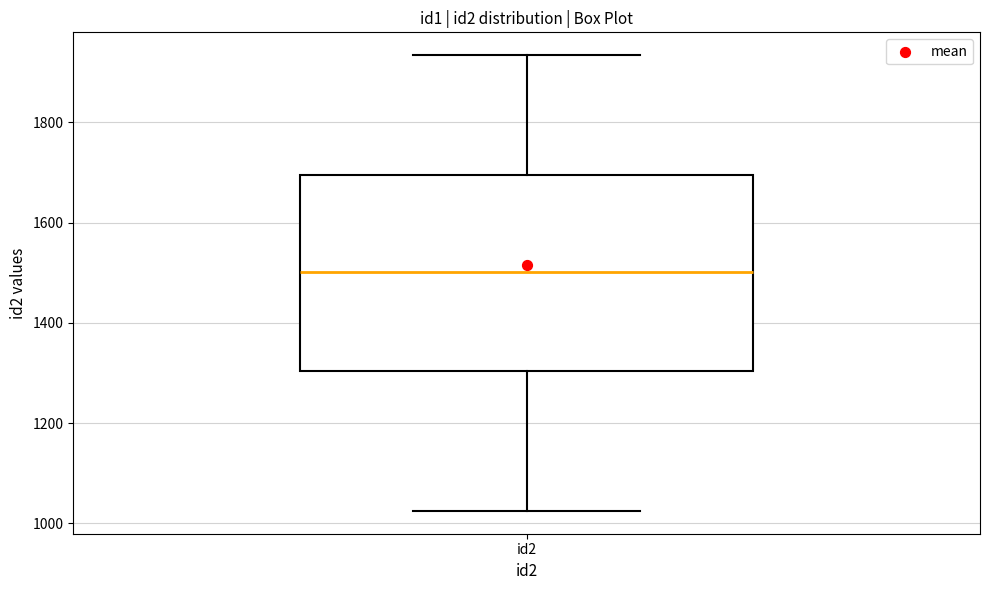

Transcribe this box plot: give where the median line is, the range the box spans, and where the two whiskers end, as read against the y-axis. The values are not printed on the chart, so give them approximately, as read against the axis.

median 1500, box 1300 to 1700, whiskers 1020 to 1940